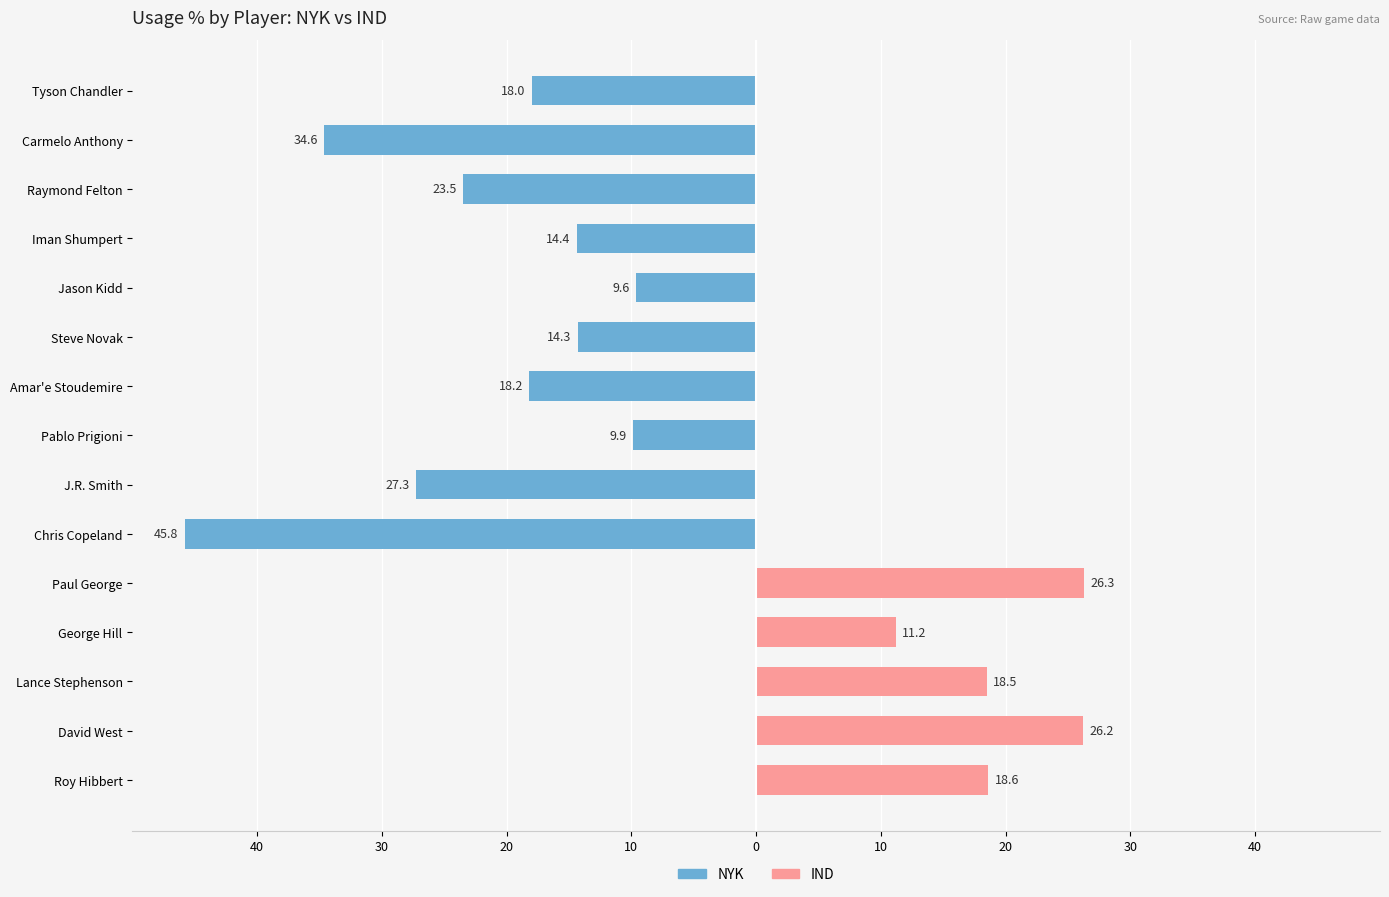

Which has a higher value, Raymond Felton or Paul George?

Paul George